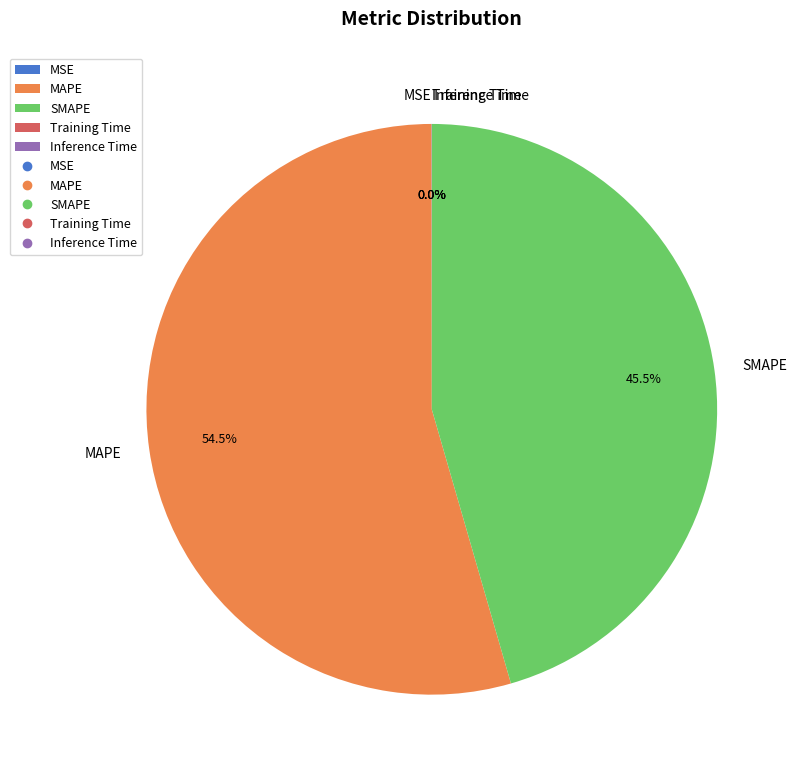

Which category has the biggest portion of the pie?

MAPE